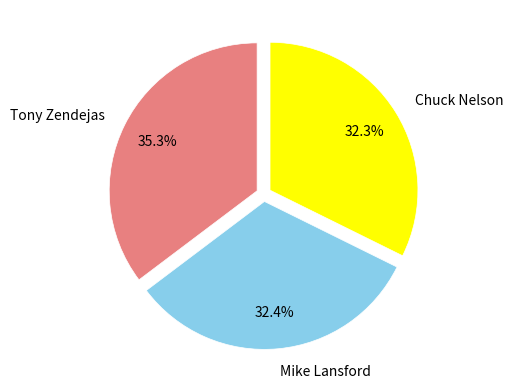

To the nearest percent, what is the average slice percentage?

33%